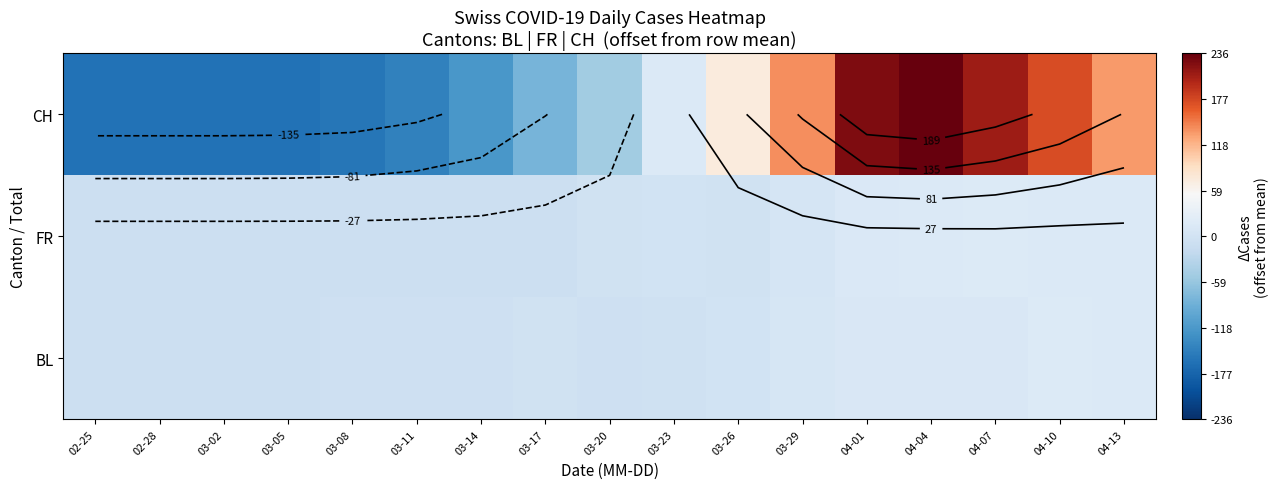

How many values in BL are below zero?

11